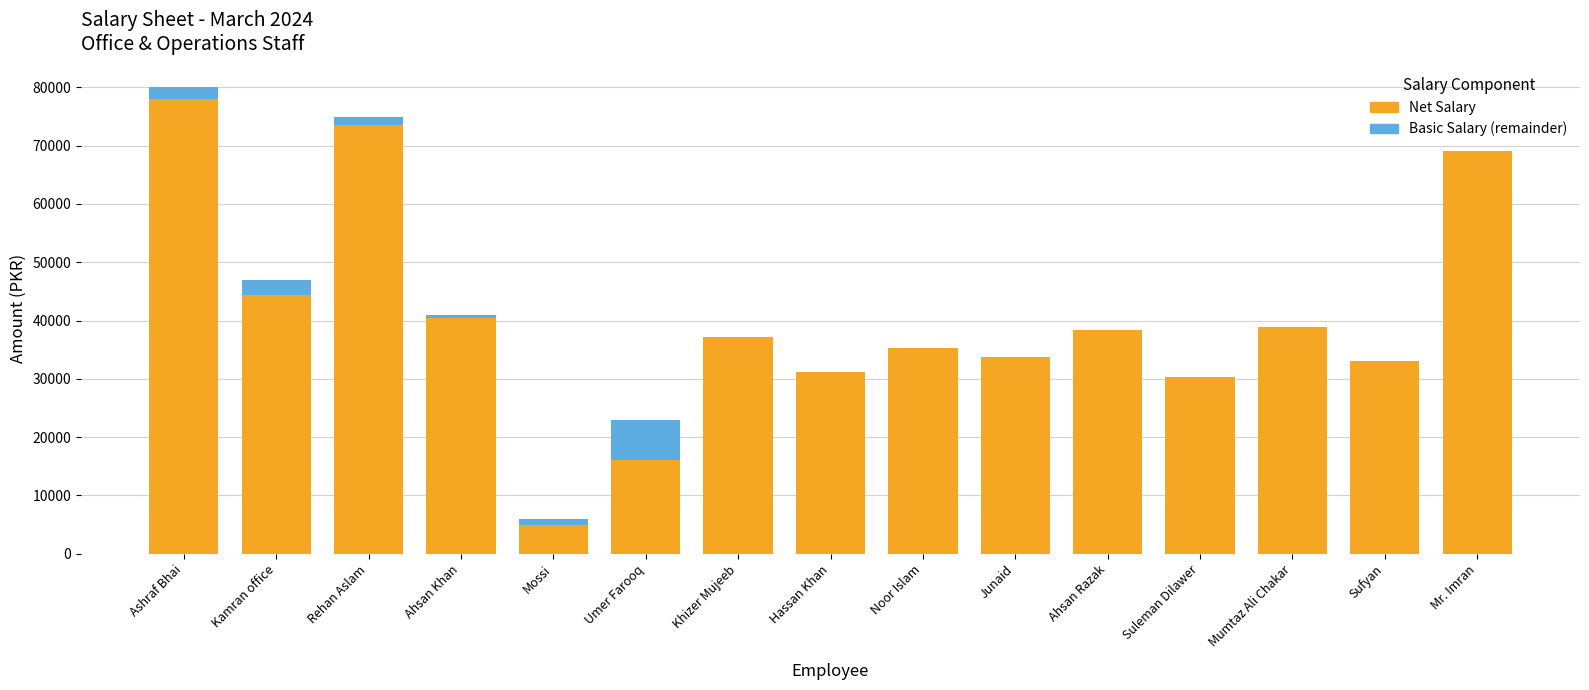

At which category is the sum across all series the highest?

Ashraf Bhai